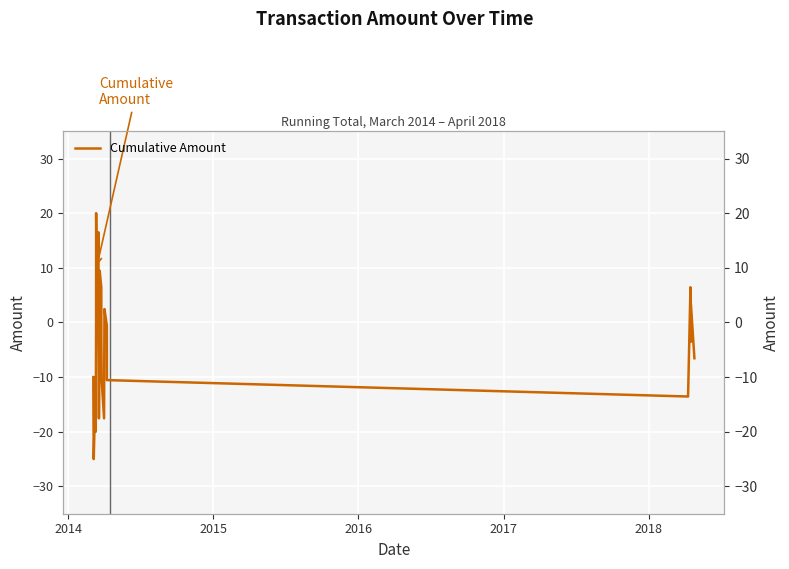

What is the label of the 2nd point from the left?

2014